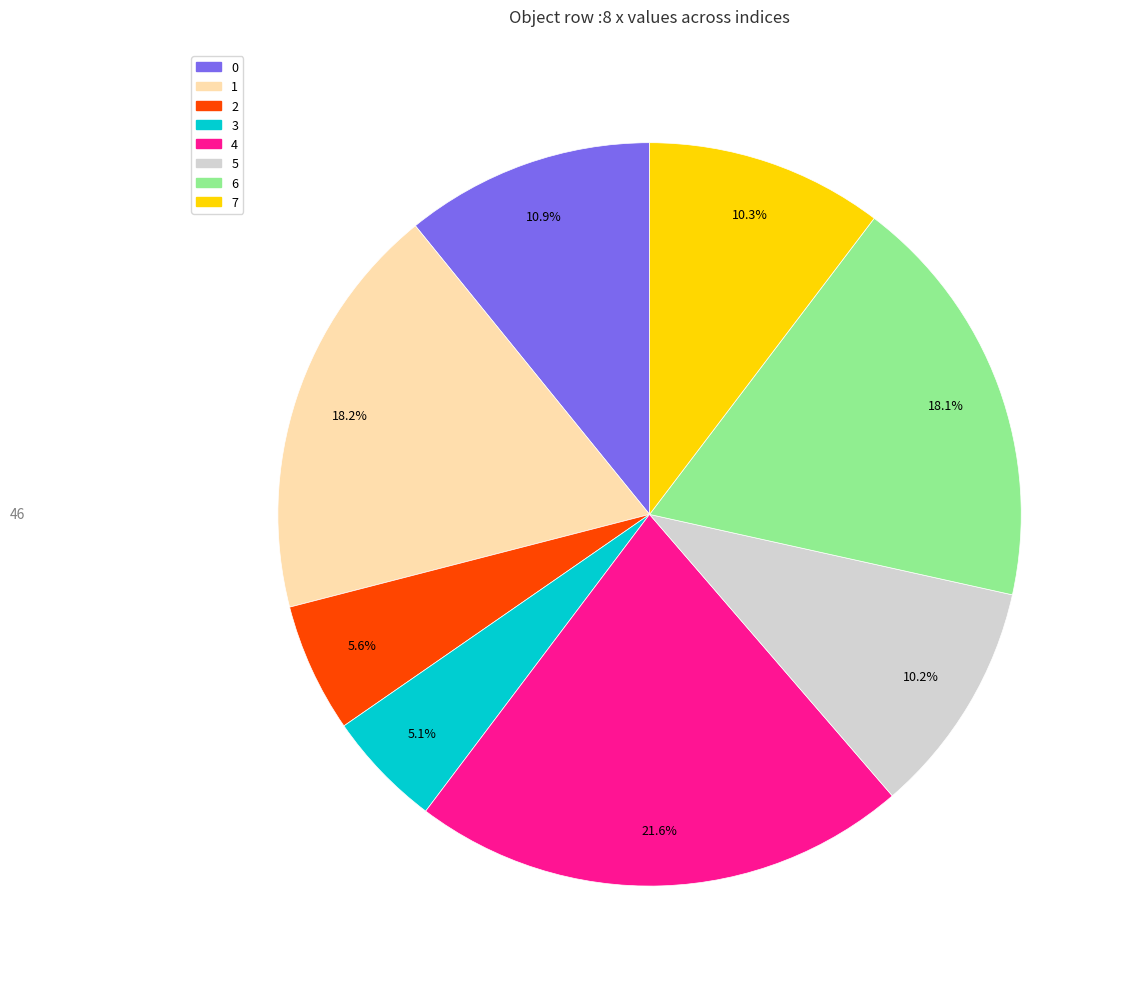

To the nearest percent, what percentage of the pie is 5?

10%